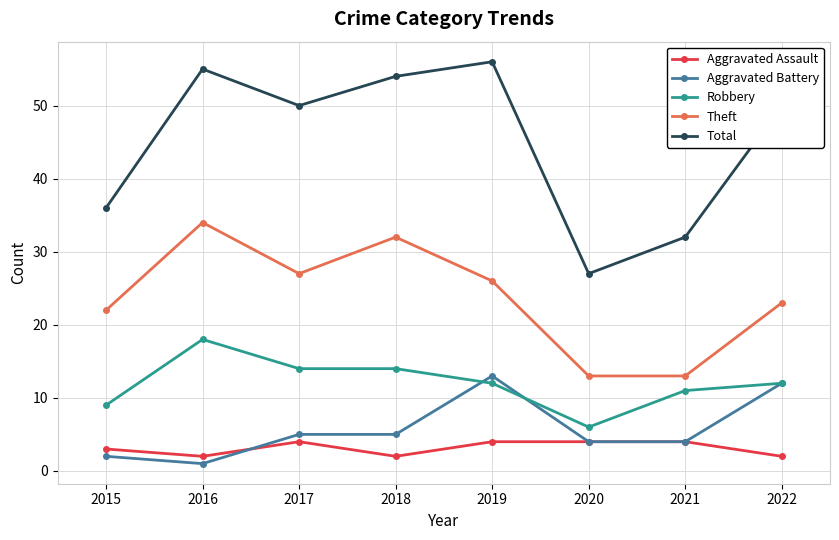

Which series has the widest spread of values?

Total